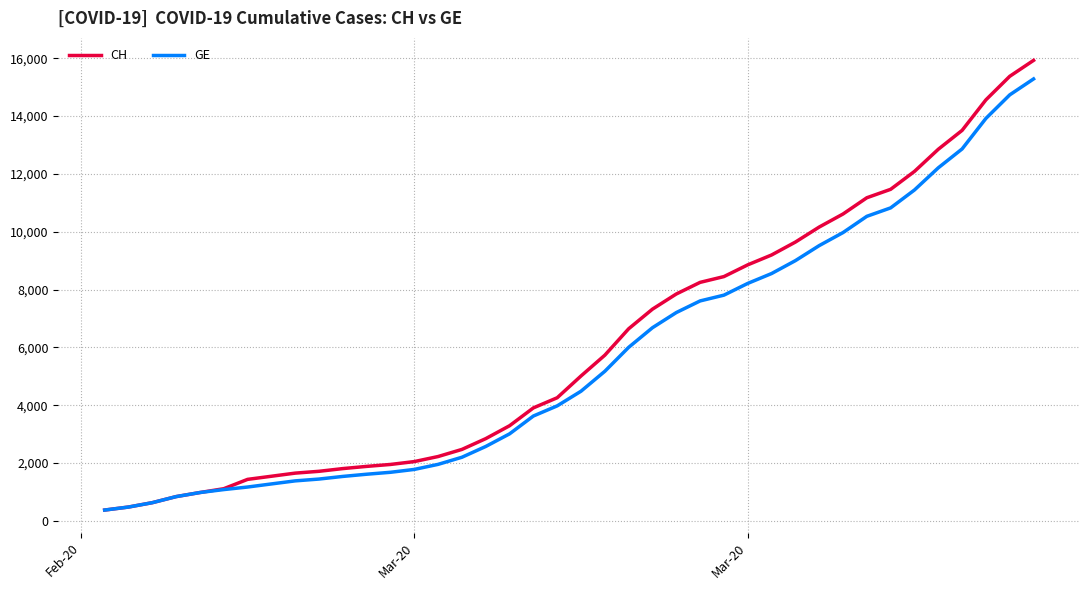

Which series has the widest spread of values?

CH